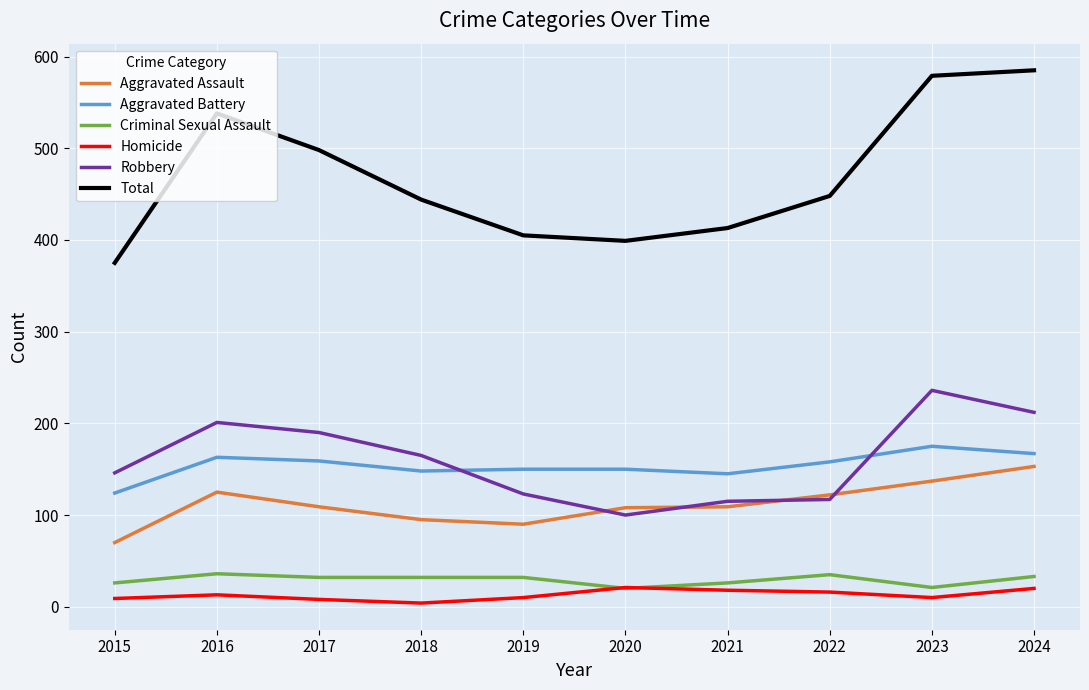

What is the spread (max minus min) of values at 2024?

565